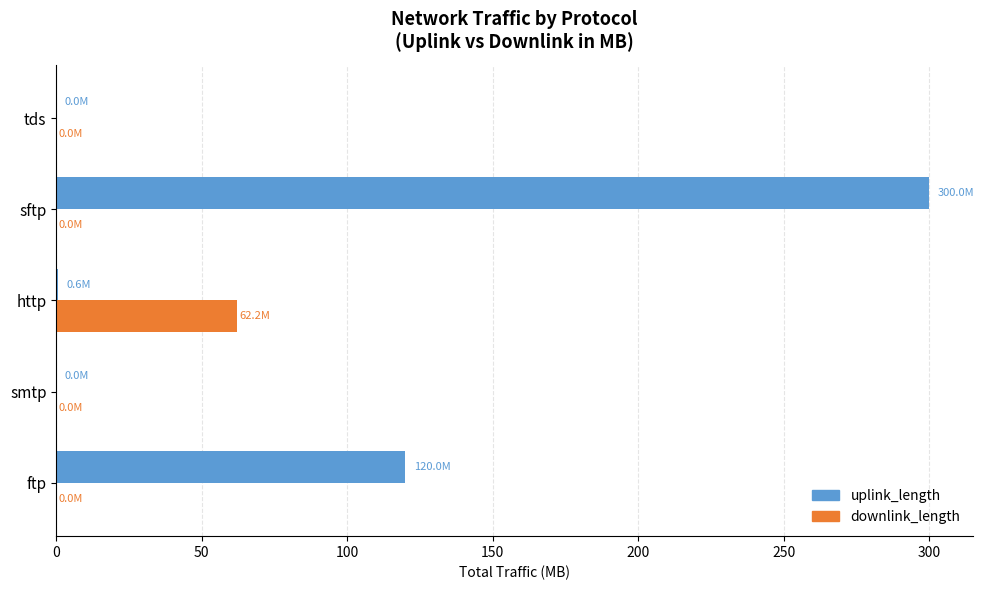

At which label does downlink_length reach its peak?

http